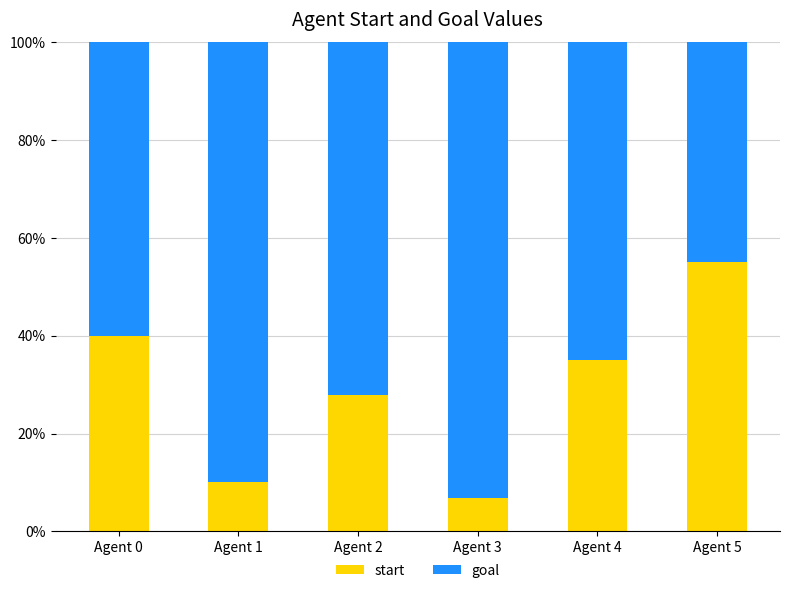

What is the total value across all series at Agent 4?

100.0